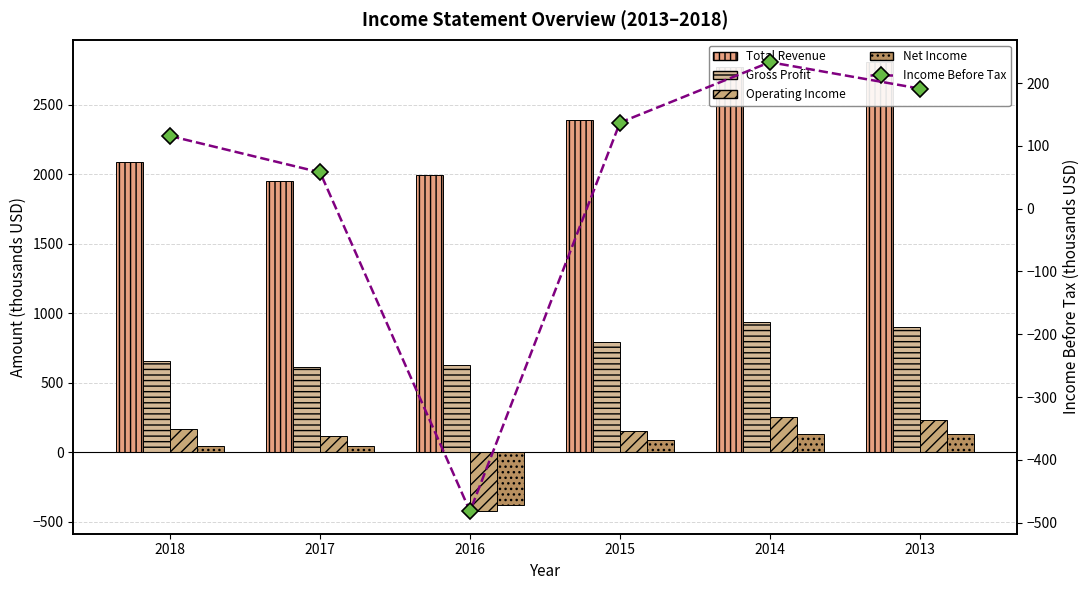

The value of Net Income at 2015 is 24.5. True or false?

False